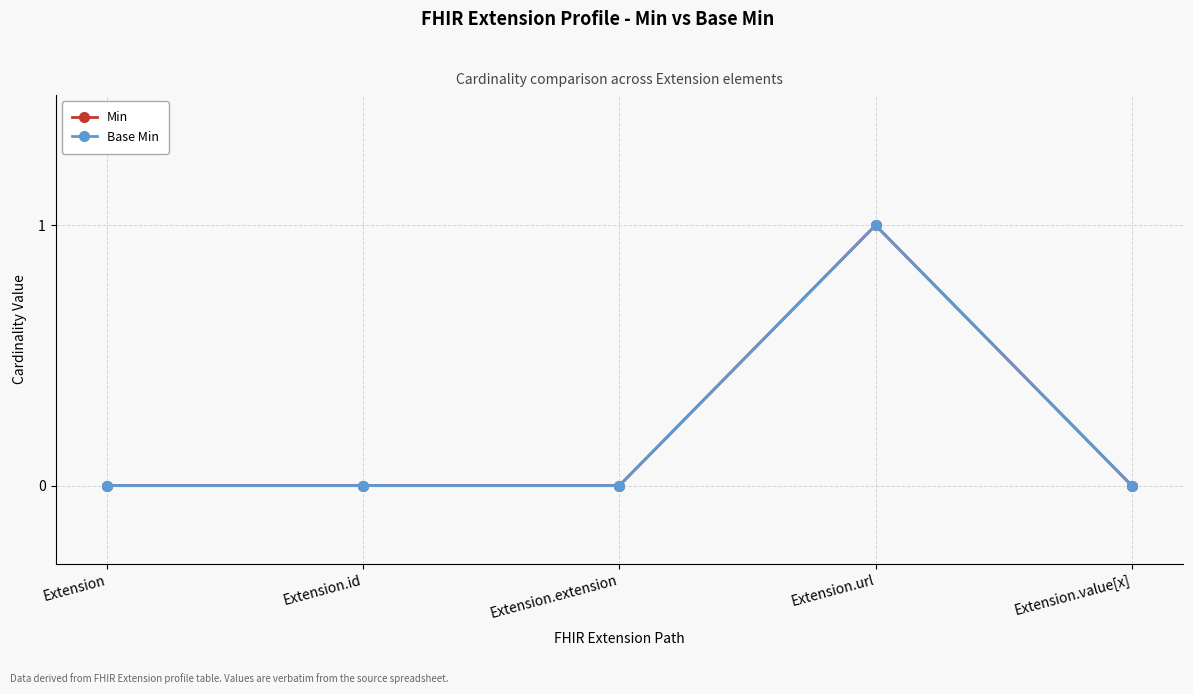

List the labels in order of Base Min value, smallest first.

Extension, Extension.id, Extension.extension, Extension.value[x], Extension.url